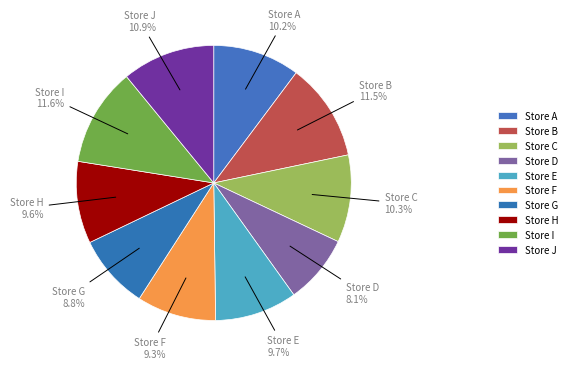

How much of the chart is everything except Store H?

90.4%